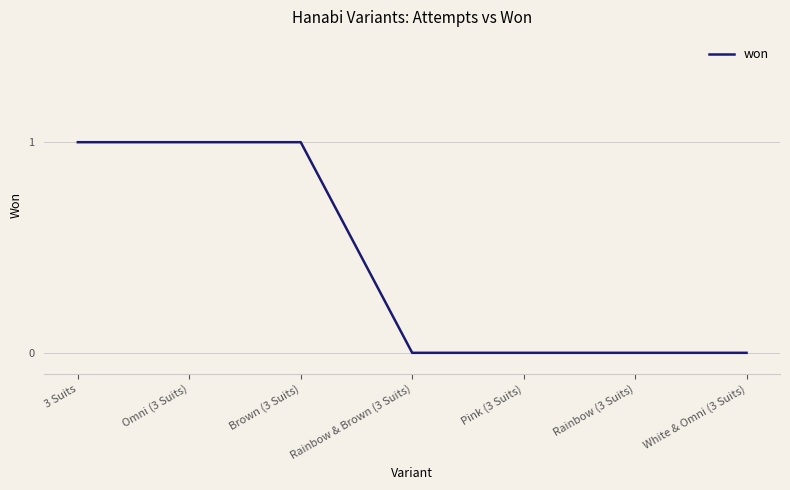

What position from the left is Rainbow & Brown (3 Suits)?

4